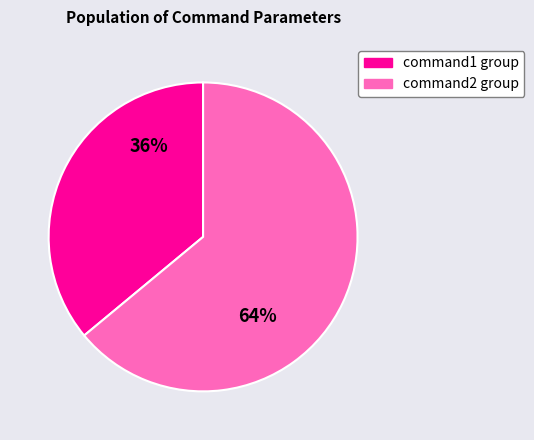

What is the smallest slice in the pie chart?

command1 group